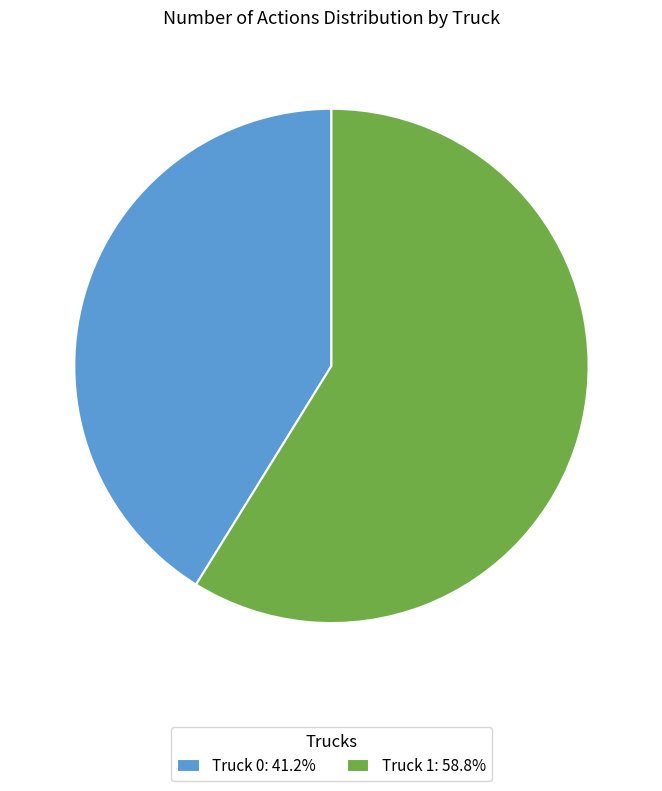

Count the number of slices in the pie.

2